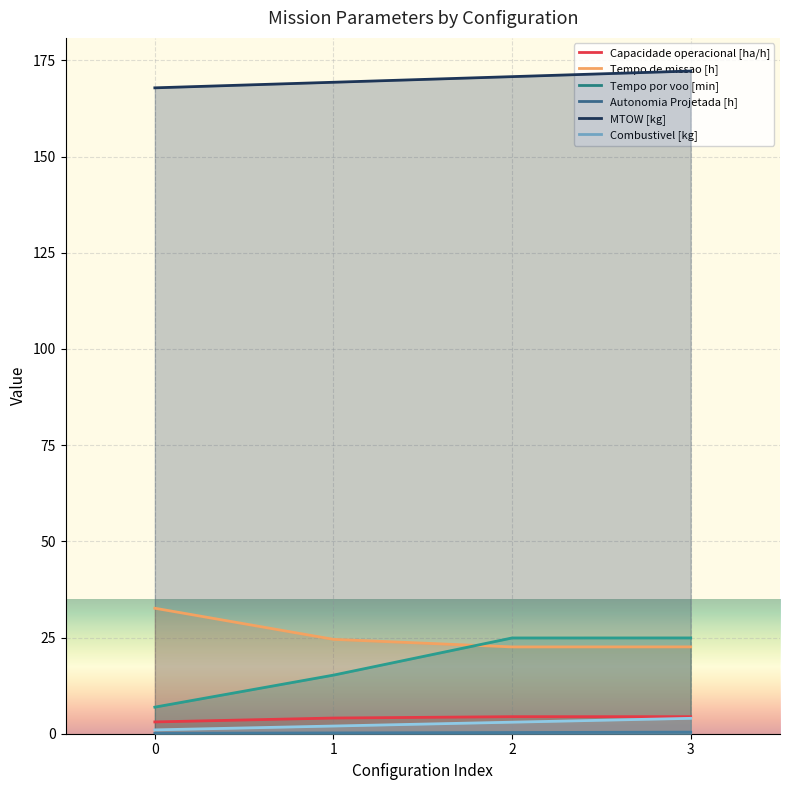

True or false: Capacidade operacional [ha/h] and Tempo de missao [h] cross at least once.

False